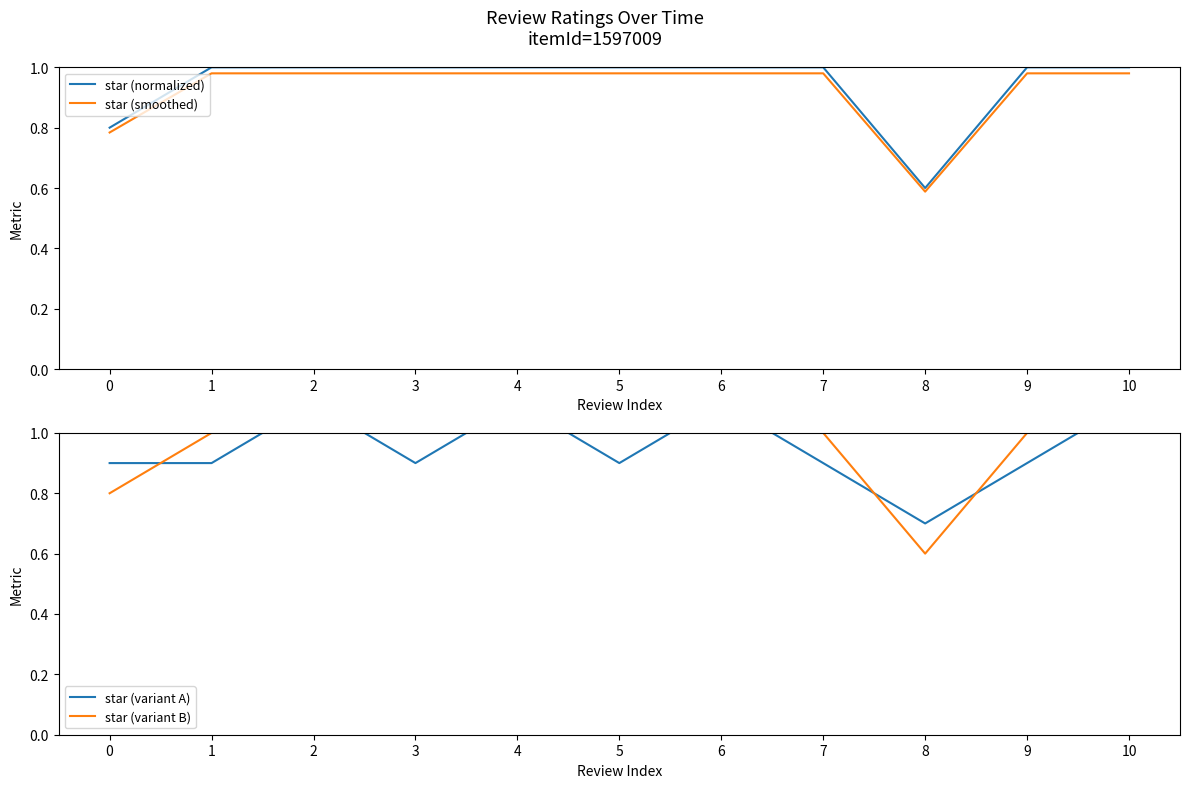

Is it true that star (smoothed) equals 0.3 at 0?

False